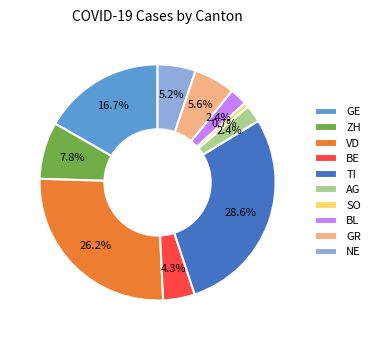

What is the smallest slice in the pie chart?

SO